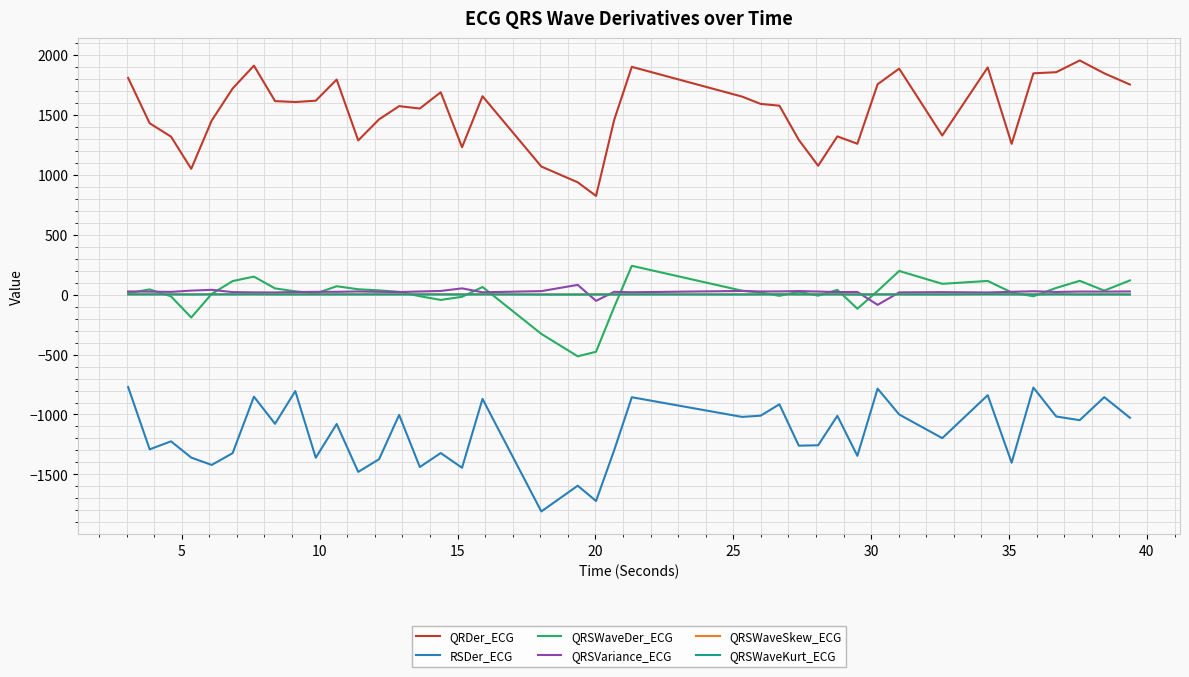

True or false: QRSWaveSkew_ECG and RSDer_ECG cross at least once.

False